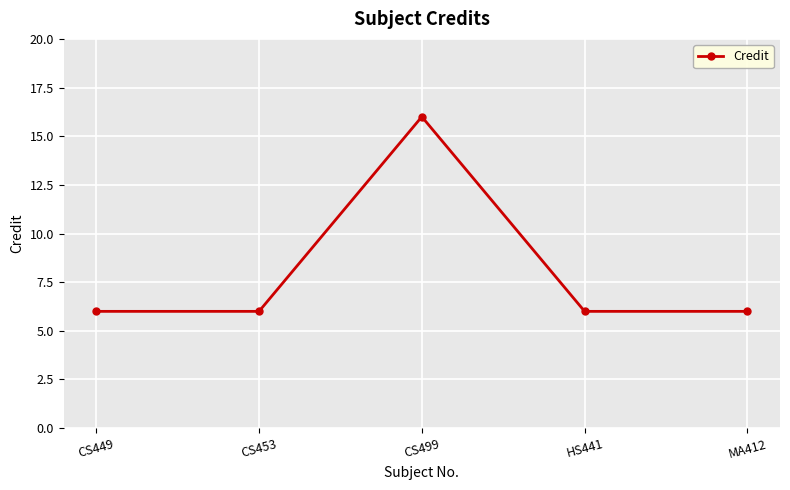

Which label corresponds to the largest value in the chart?

CS499